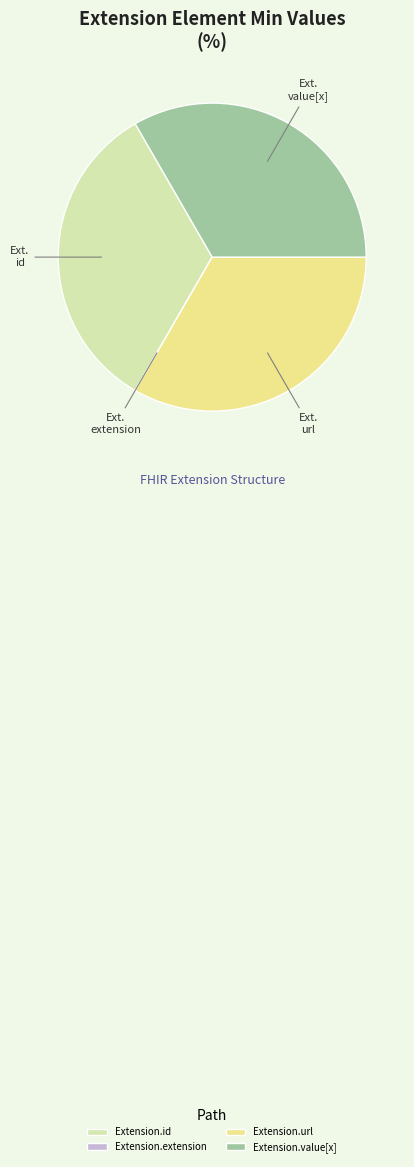

The Extension.value[x] slice represents 20% of the pie. True or false?

False